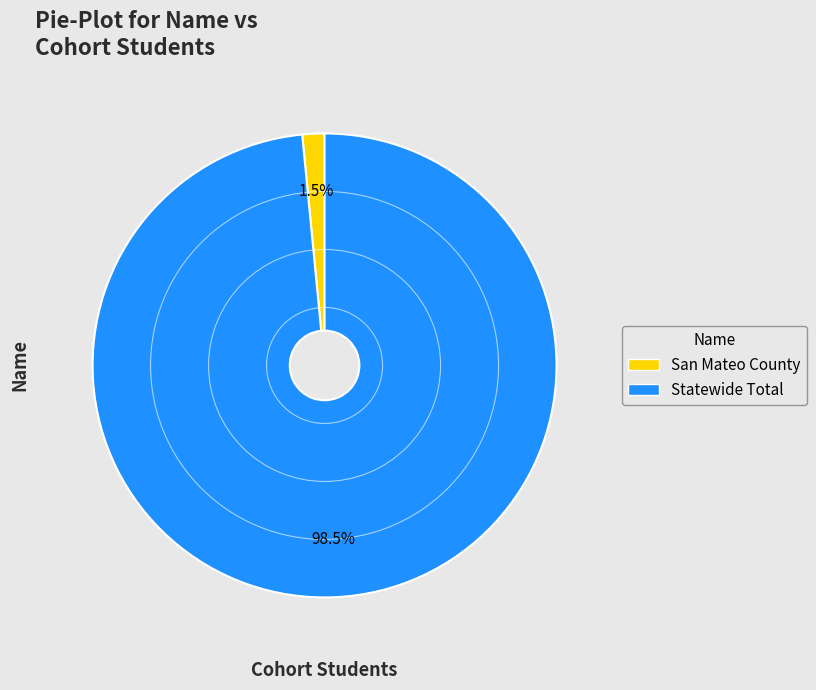

Between Statewide Total and San Mateo County, which is larger?

Statewide Total